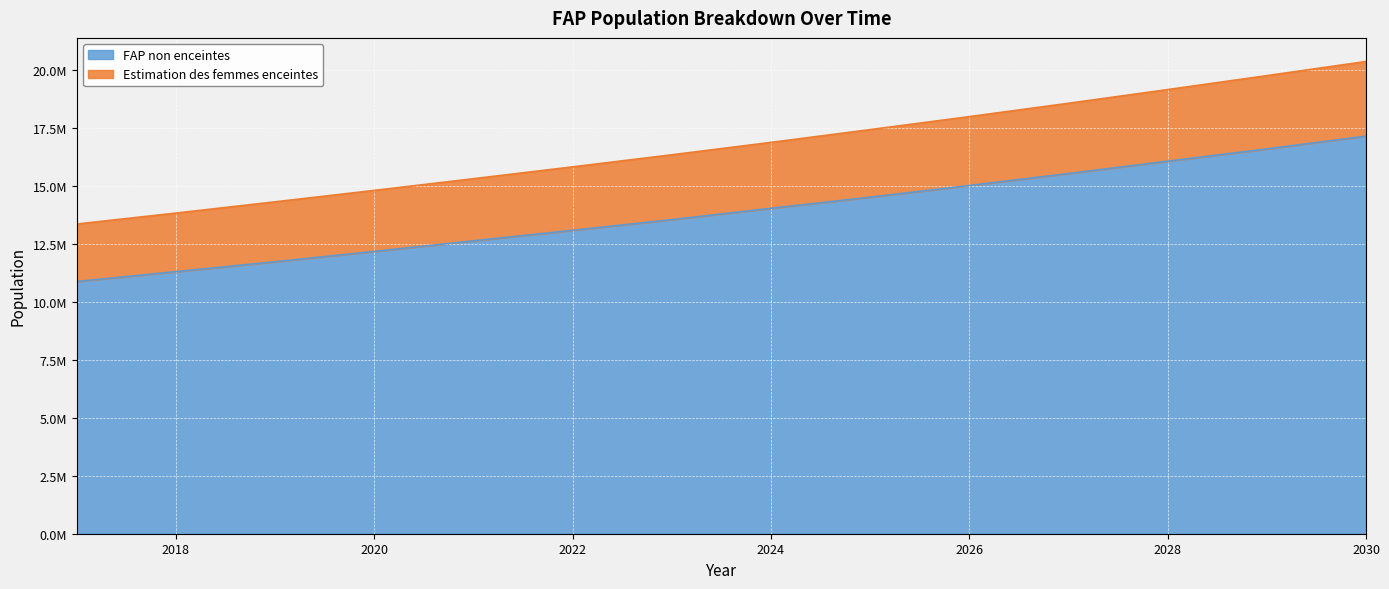

The Estimation des femmes enceintes series shows 25541351.3 at 2020. True or false?

False